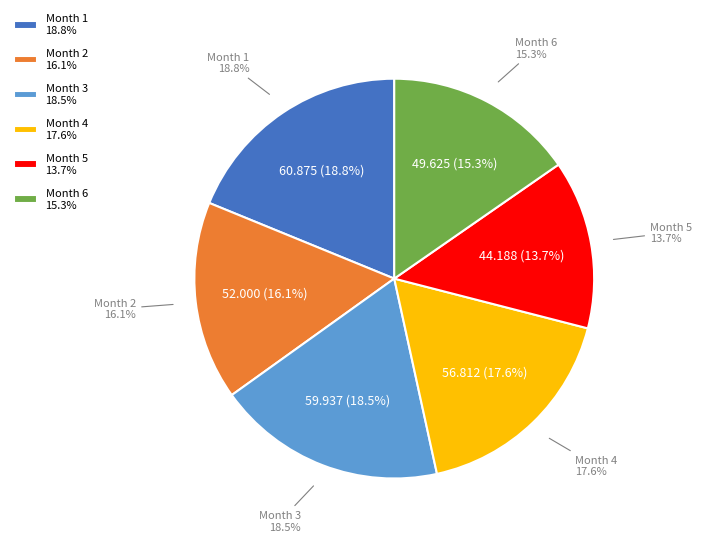

The 4 slice represents 24% of the pie. True or false?

False